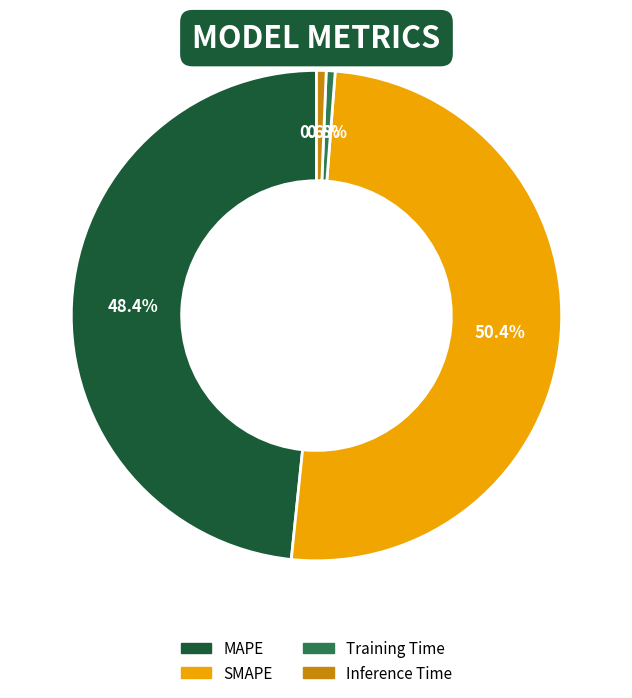

Does any single category account for the majority?

Yes